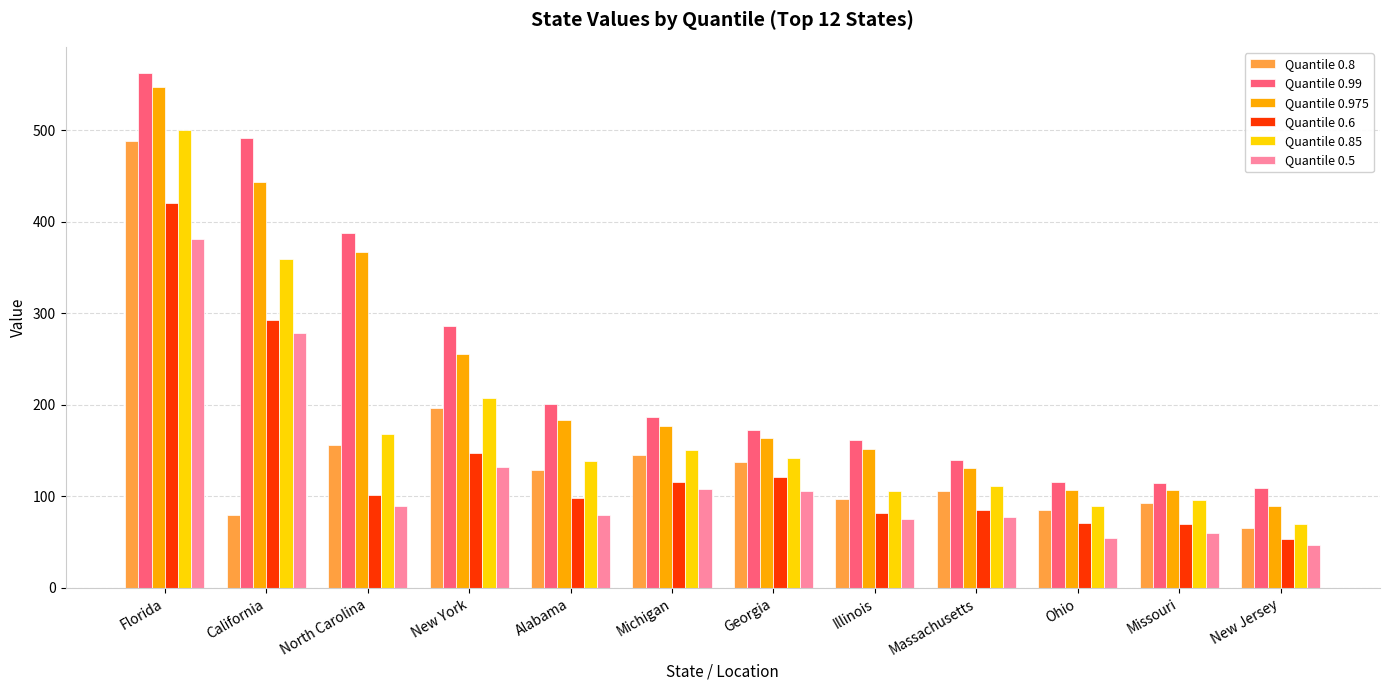

What are all the series names shown in the legend?

Quantile 0.8, Quantile 0.99, Quantile 0.975, Quantile 0.6, Quantile 0.85, Quantile 0.5